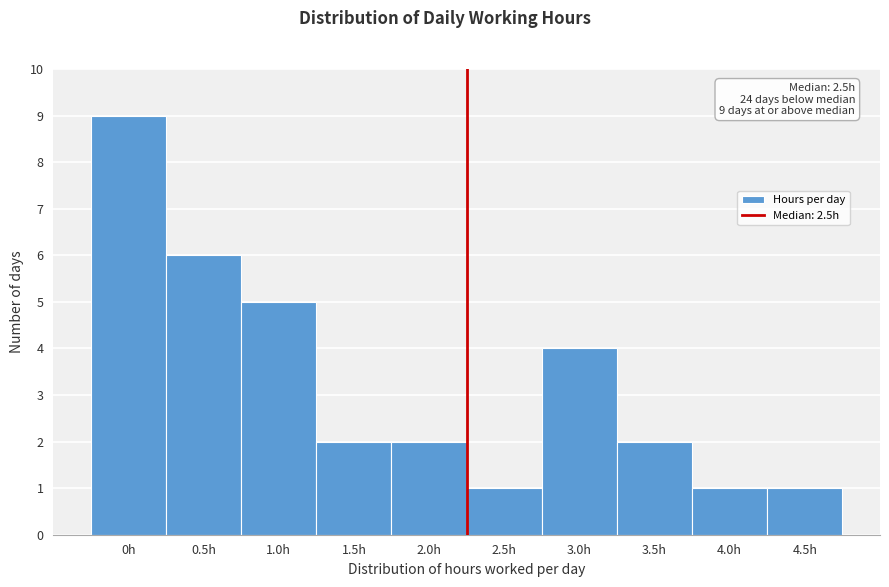

Reading right to left, what are all the values shown in this chart?

4.5h=1	4.0h=1	3.5h=2	3.0h=4	2.5h=1	2.0h=2	1.5h=2	1.0h=5	0.5h=6	0h=9